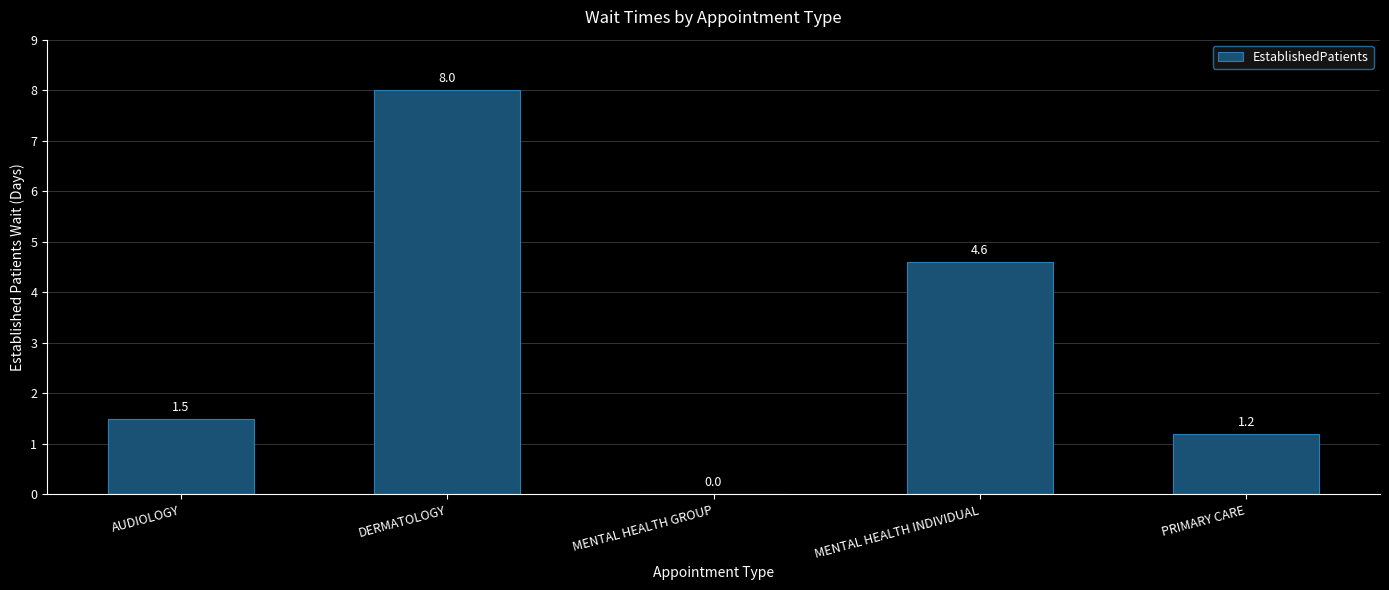

Which category has the highest value across all series?

DERMATOLOGY